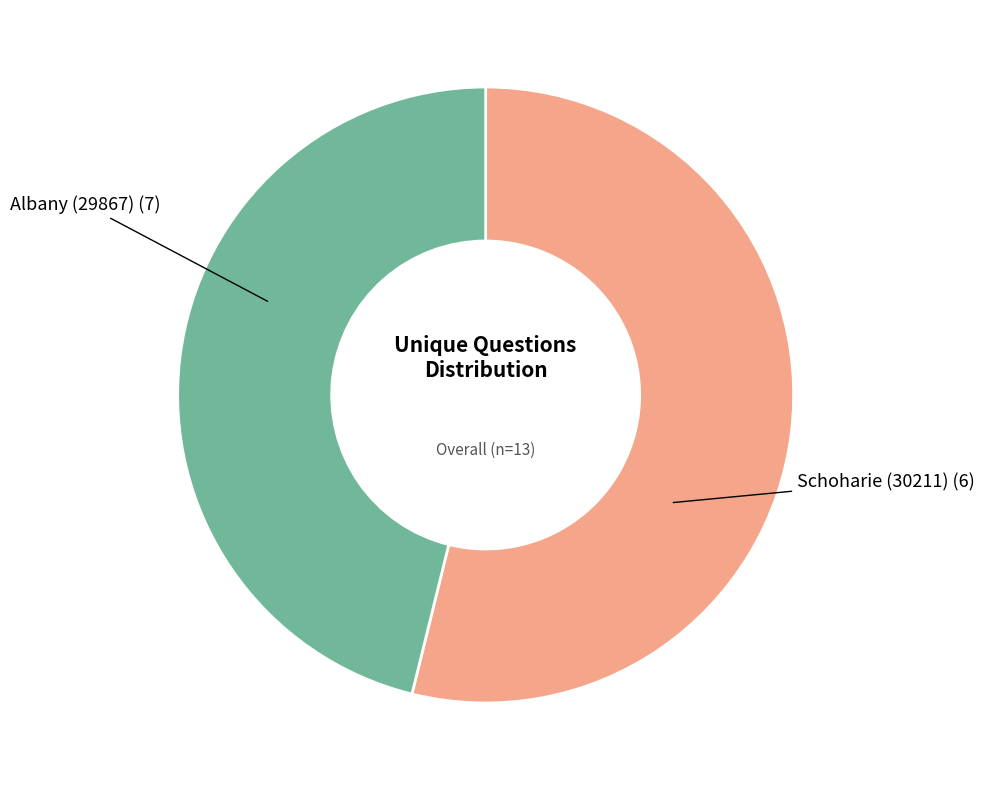

Is there any slice that represents more than half of the pie?

Yes